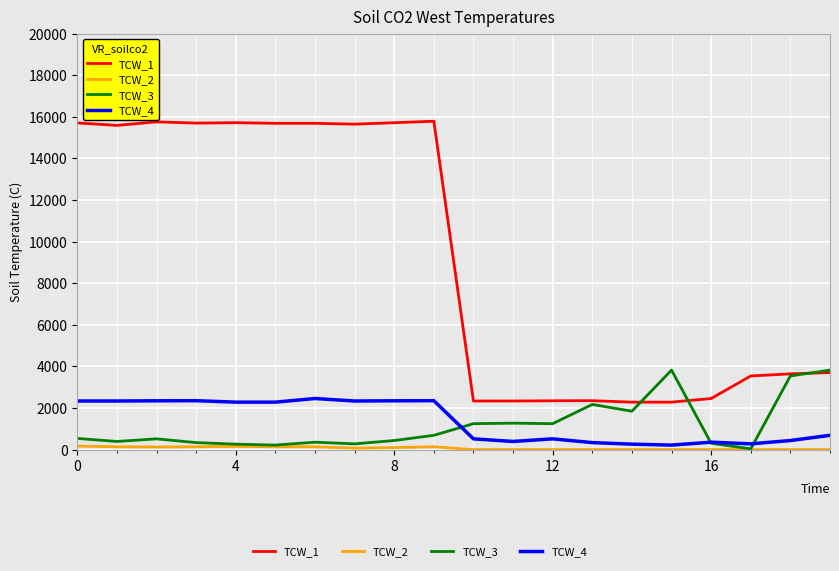

Which series has the largest range (max minus min)?

TCW_1